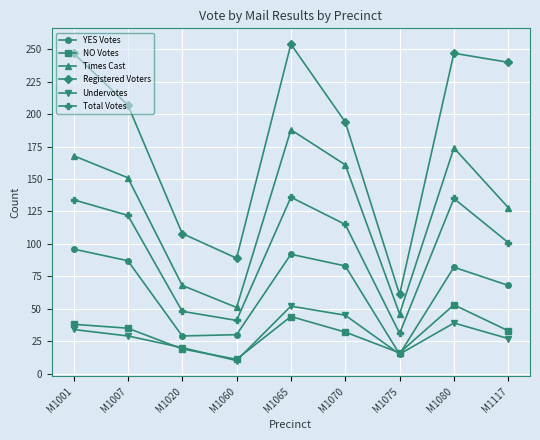

In Registered Voters, how many points are lower than both neighbors (excluding endpoints)?

2